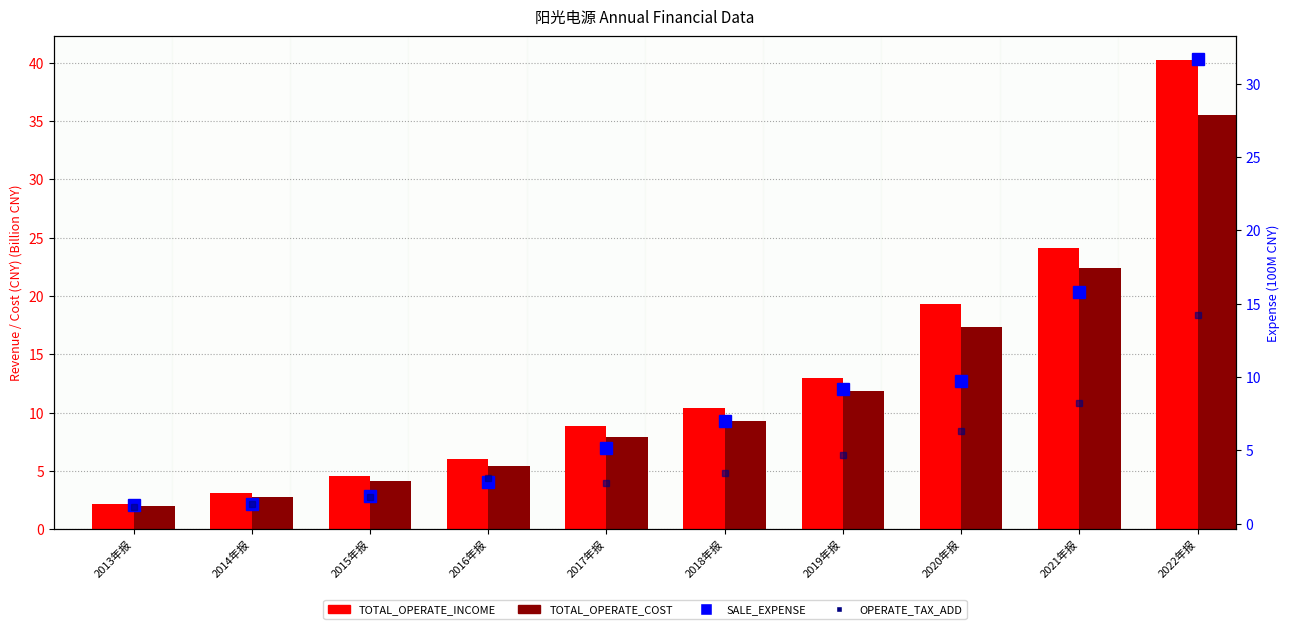

What is the label of the 5th bar from the right?

2018年报